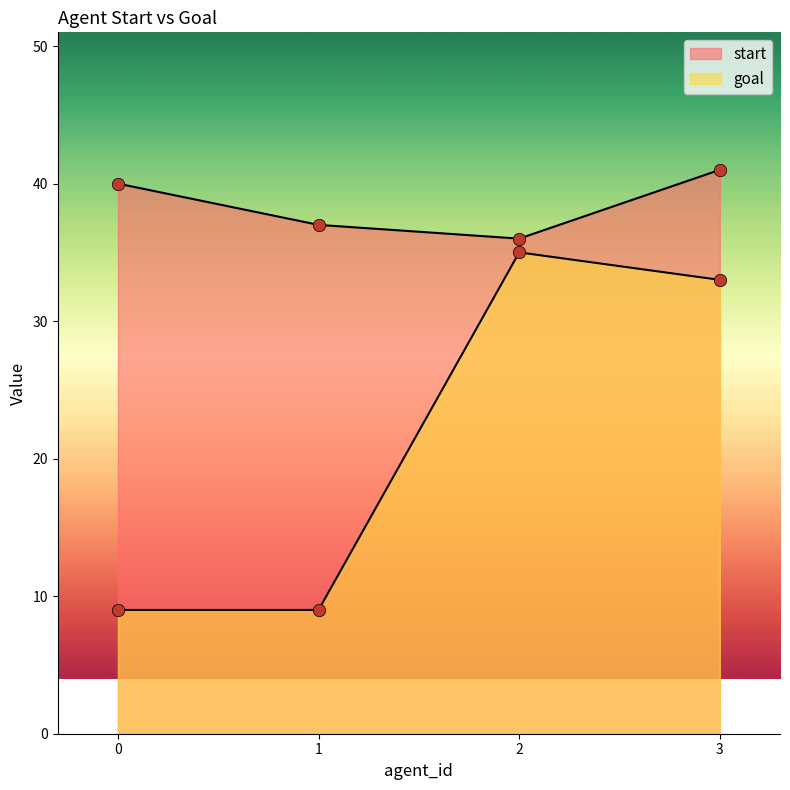

Which series contains the lowest Y value?

goal